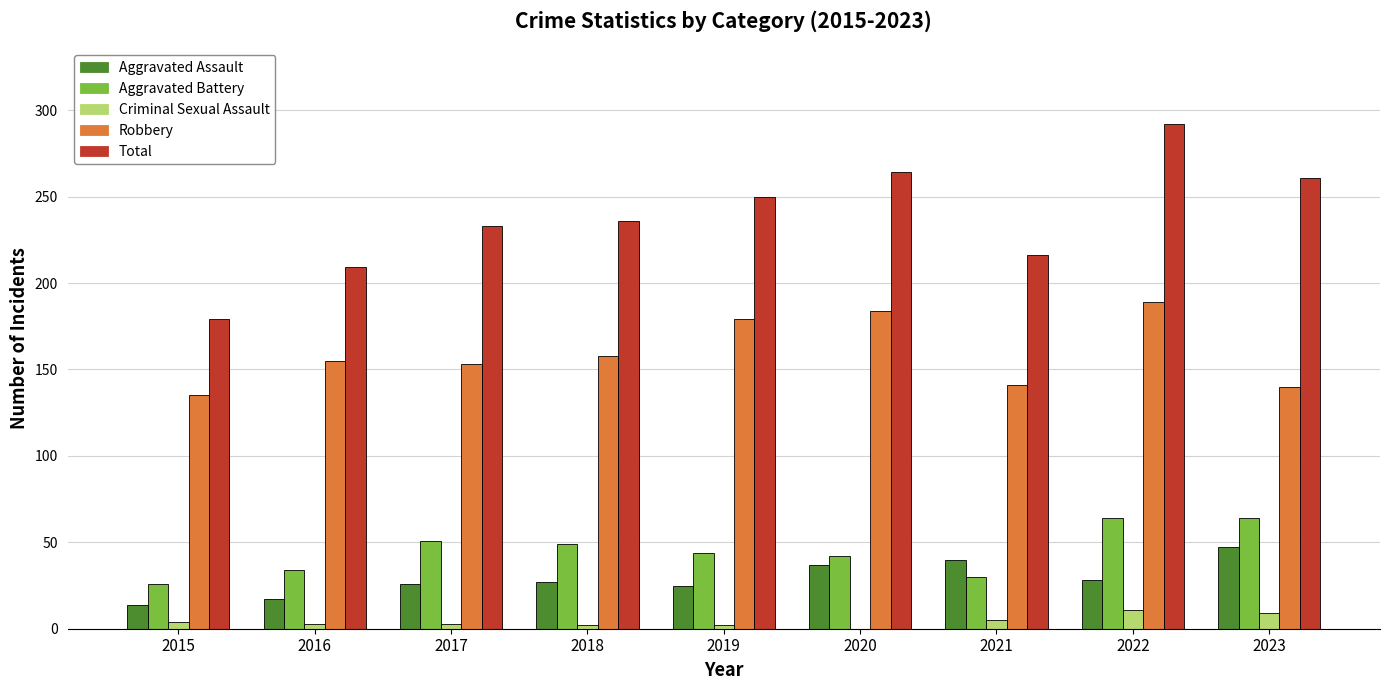

Which series changed the most between 2016 and 2022?

Total